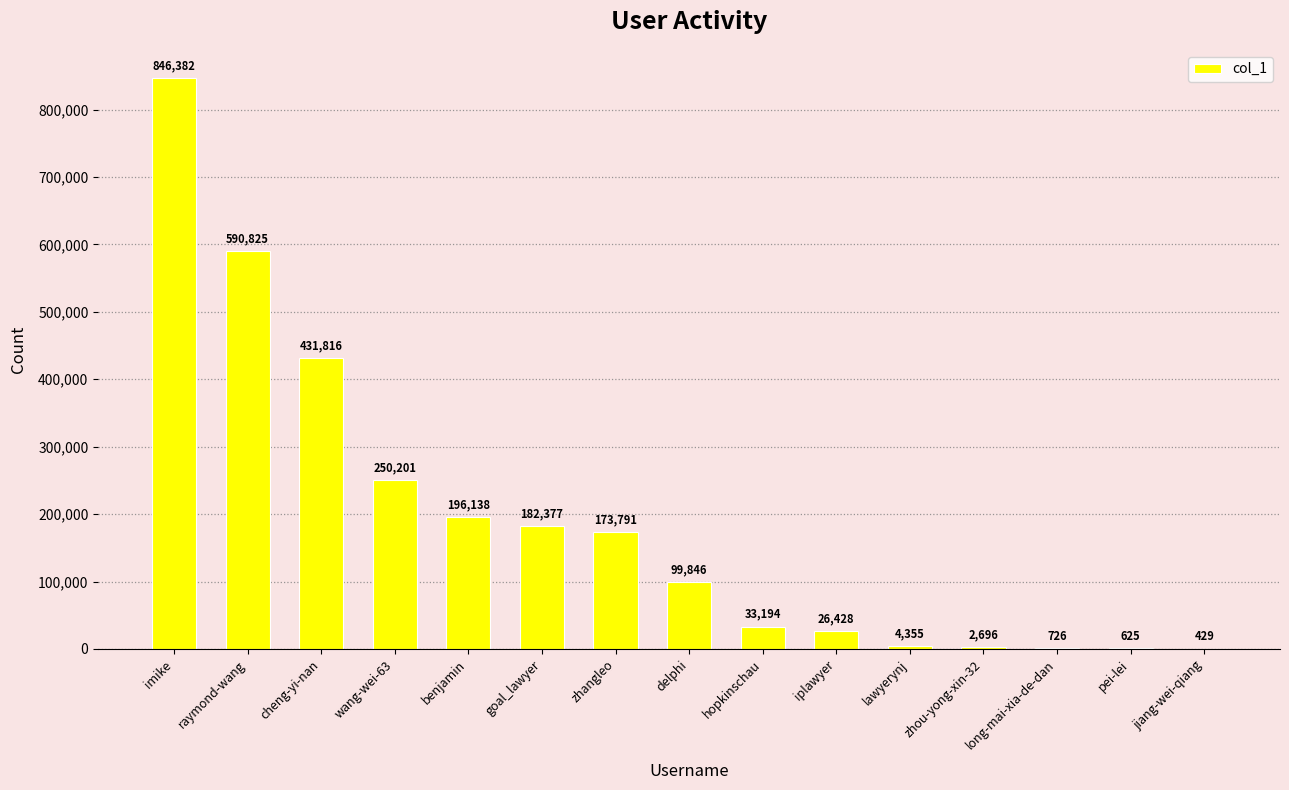

Are the bars grouped side by side (vs. stacked)?

No